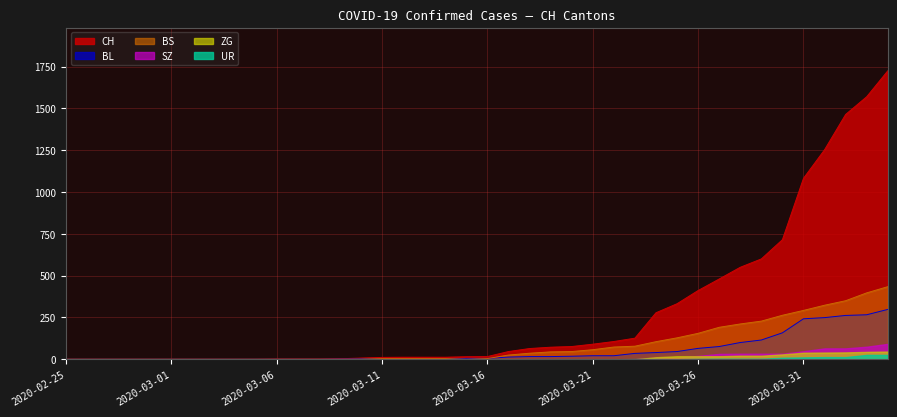

Does the chart display data point markers on the line(s)?

No